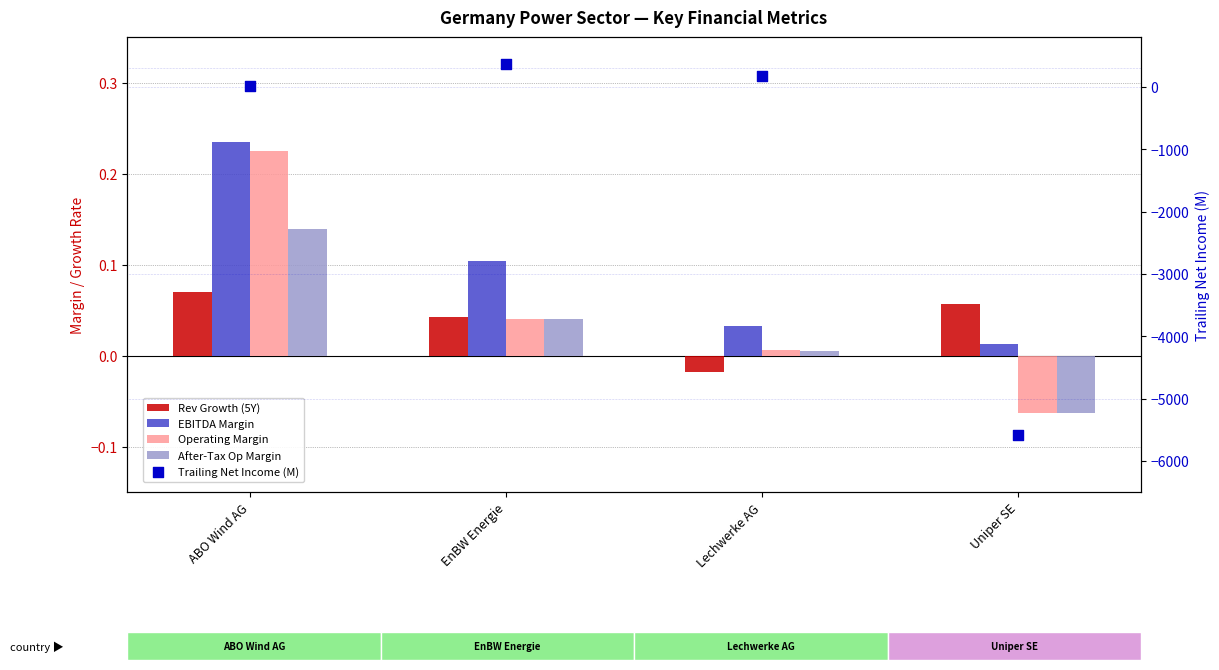

Which series has the largest total across all categories?

EBITDA Margin